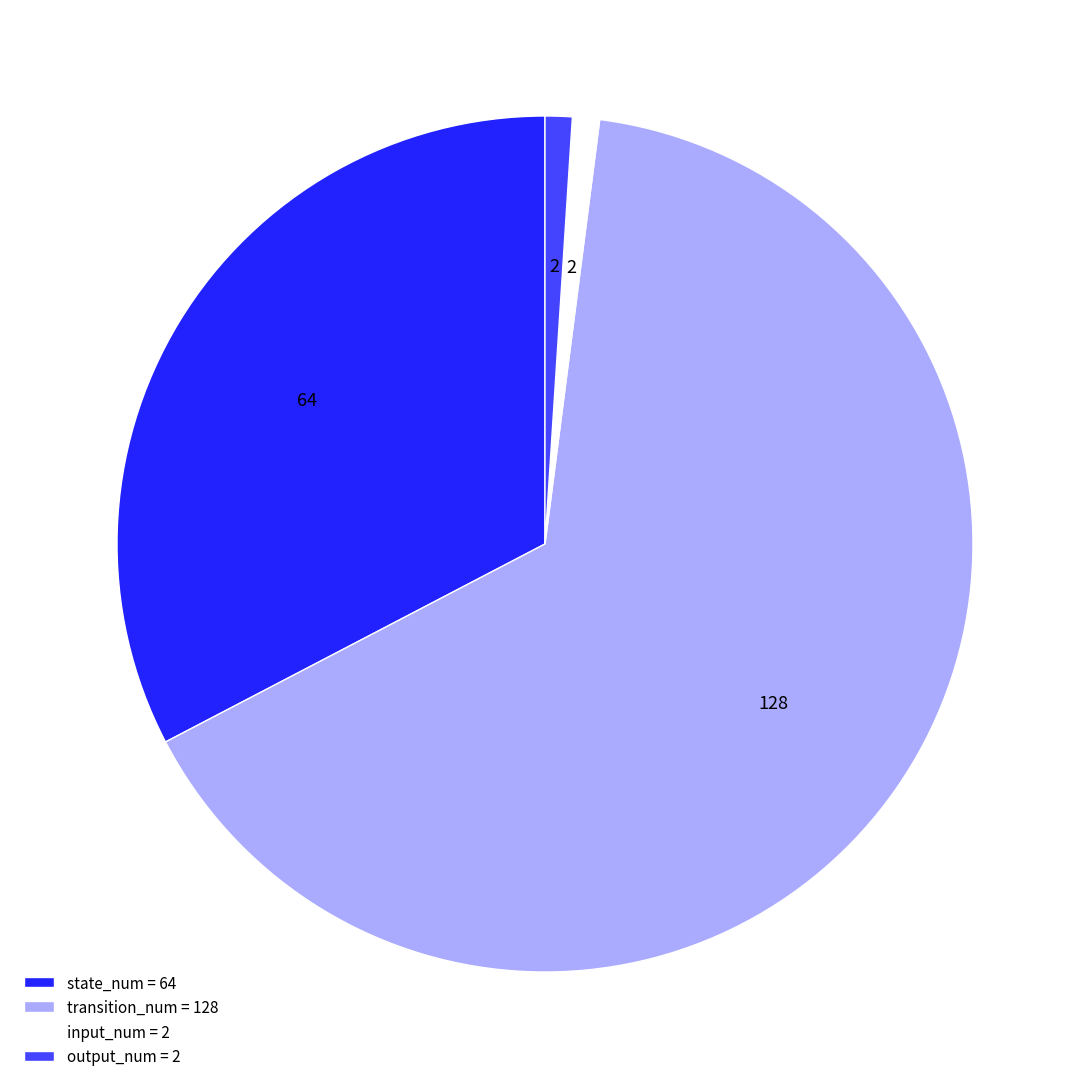

Combined, do output_num = 2 and transition_num = 128 account for over 50%?

Yes